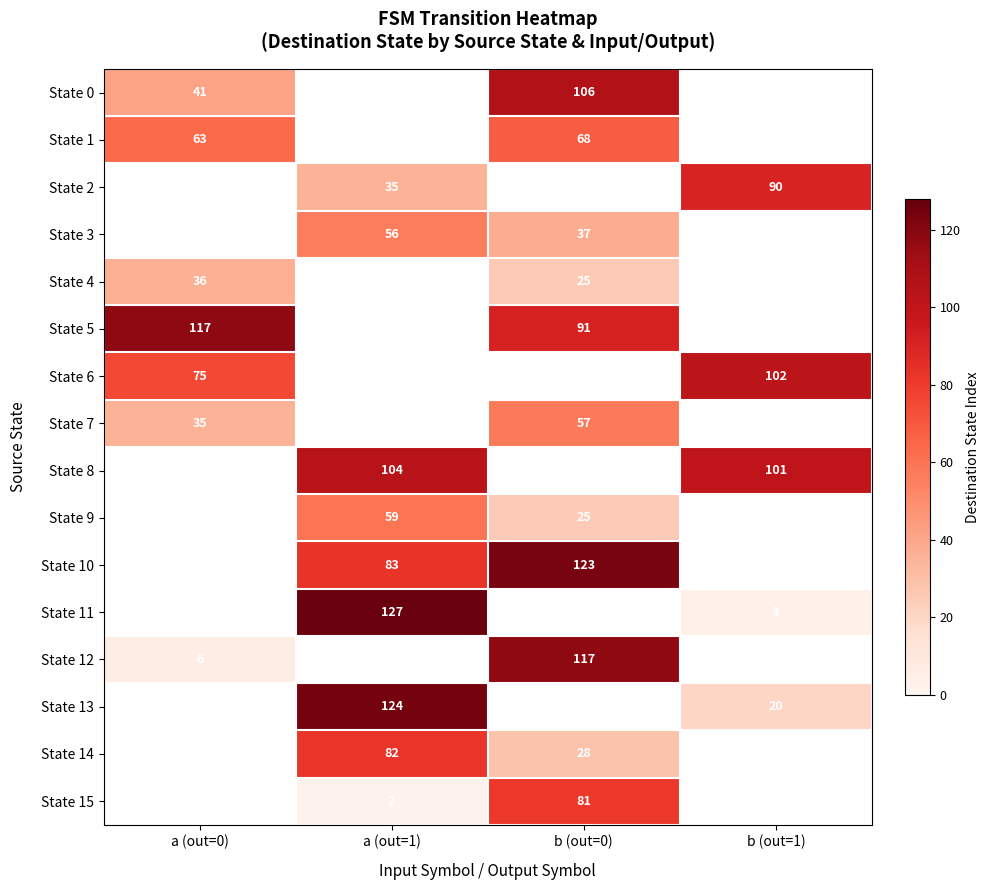

The value of State 9 at b (out=0) is 13. True or false?

False